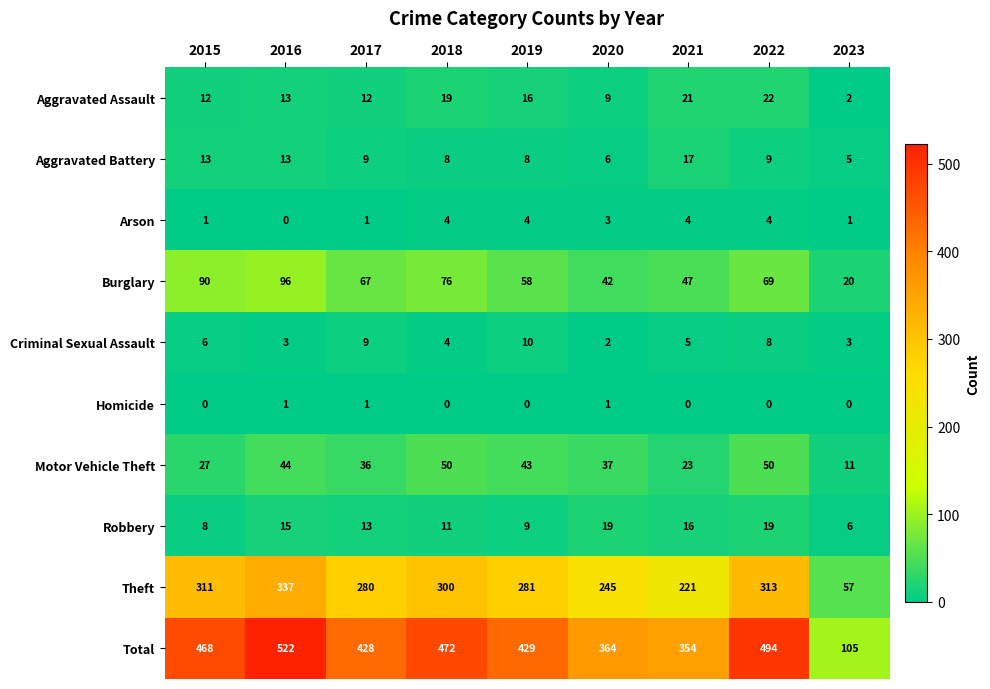

Which series has the largest total across all categories?

Total